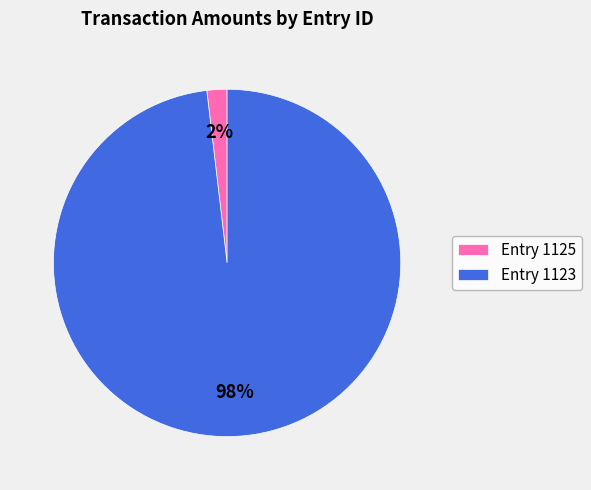

Rank the categories by value from highest to lowest.

Entry 1123, Entry 1125